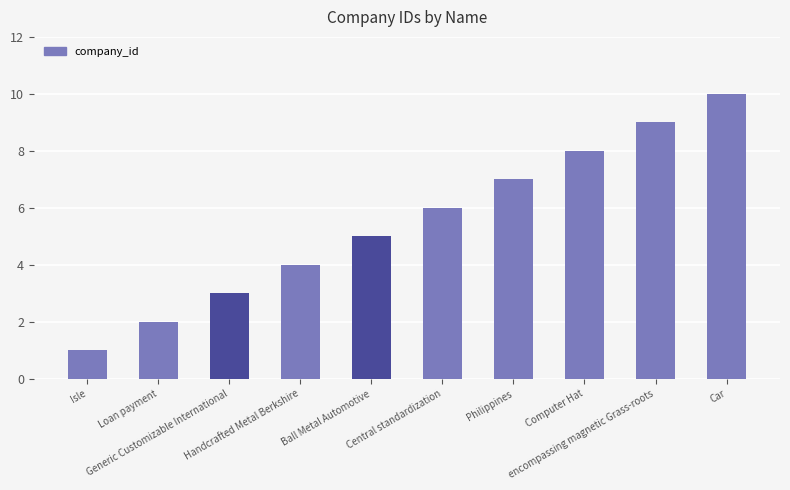

How many series are shown in this chart?

1